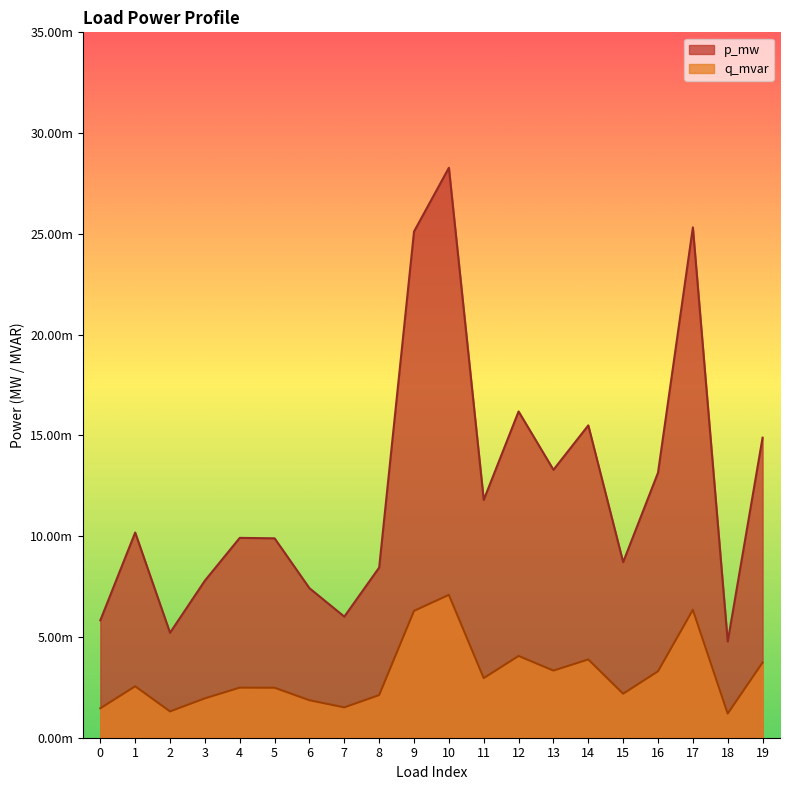

True or false: p_mw and q_mvar intersect in this chart.

False